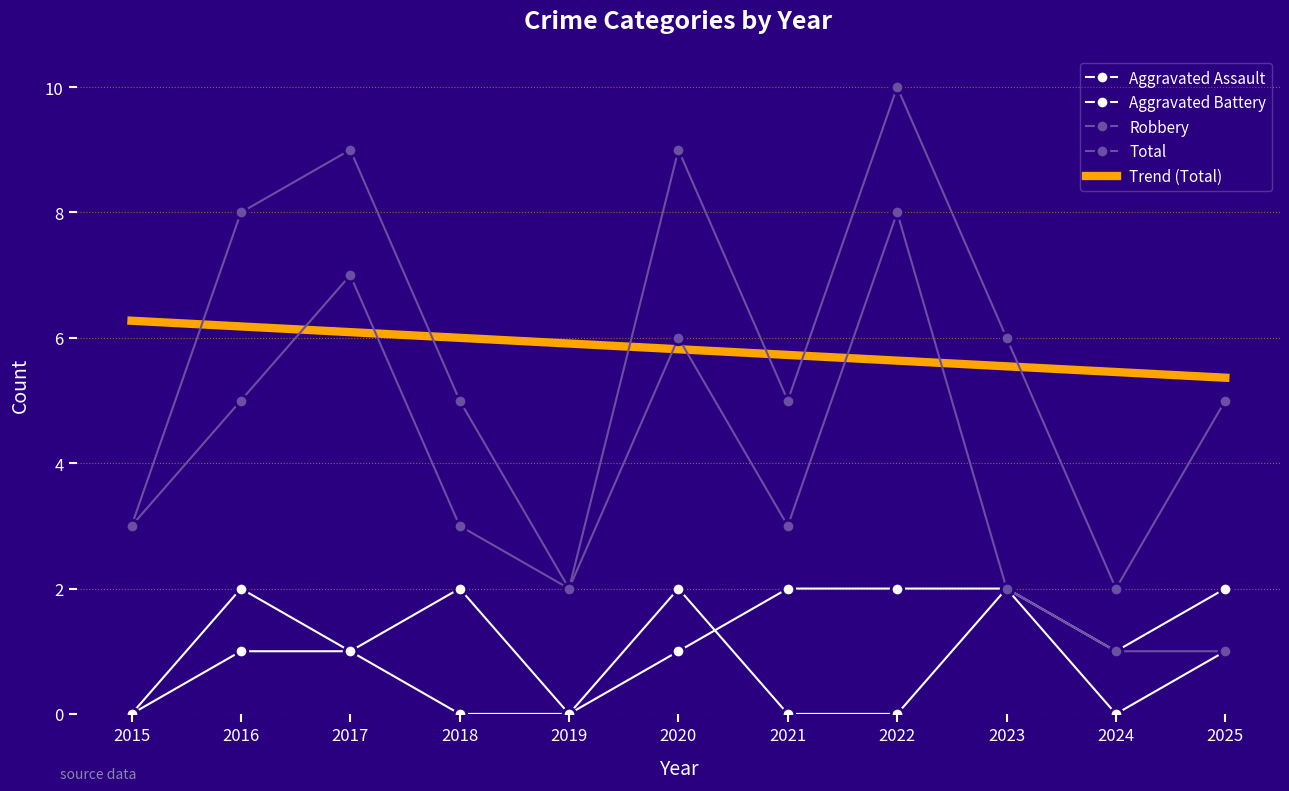

Which series has the largest total across all categories?

Total